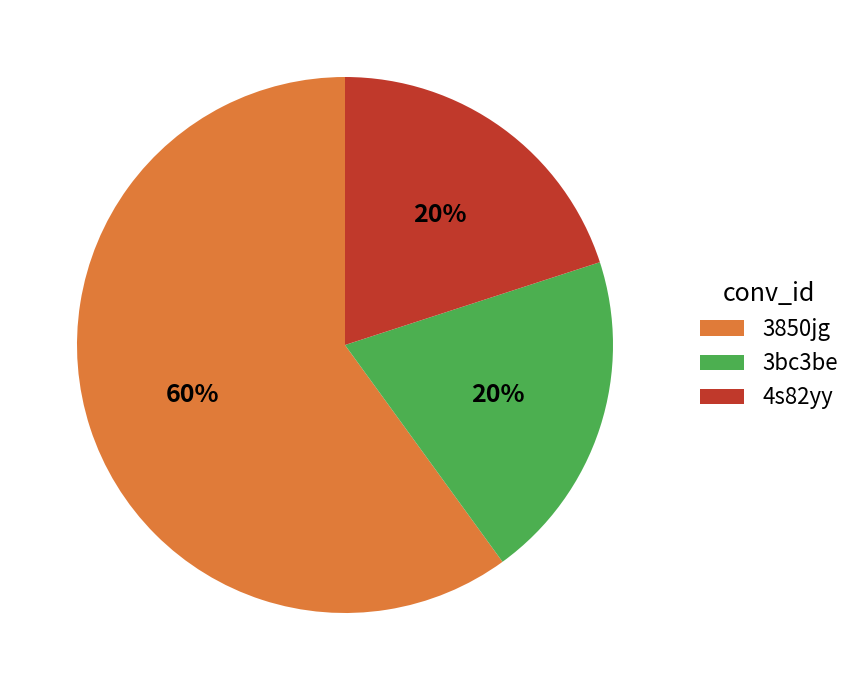

Is it true that 4s82yy is 6% of the pie?

False